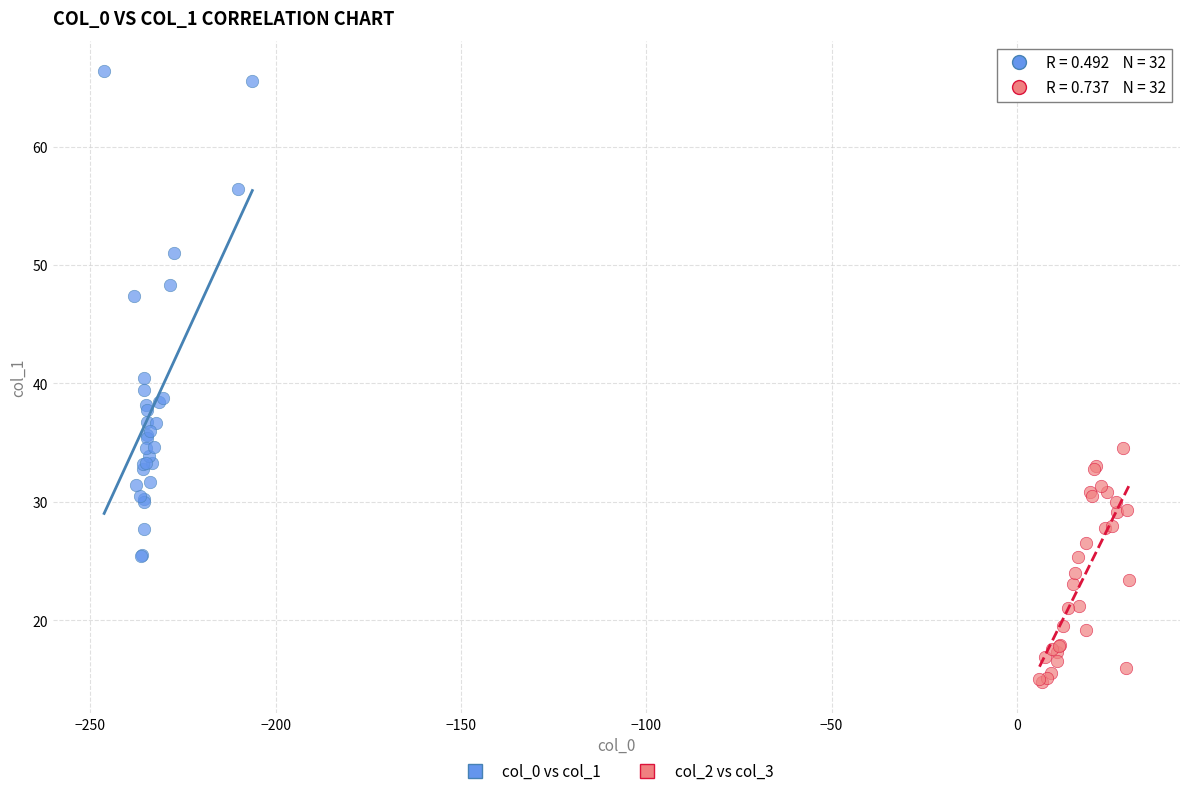

Which series has the largest Y range (max minus min)?

col_0 vs col_1